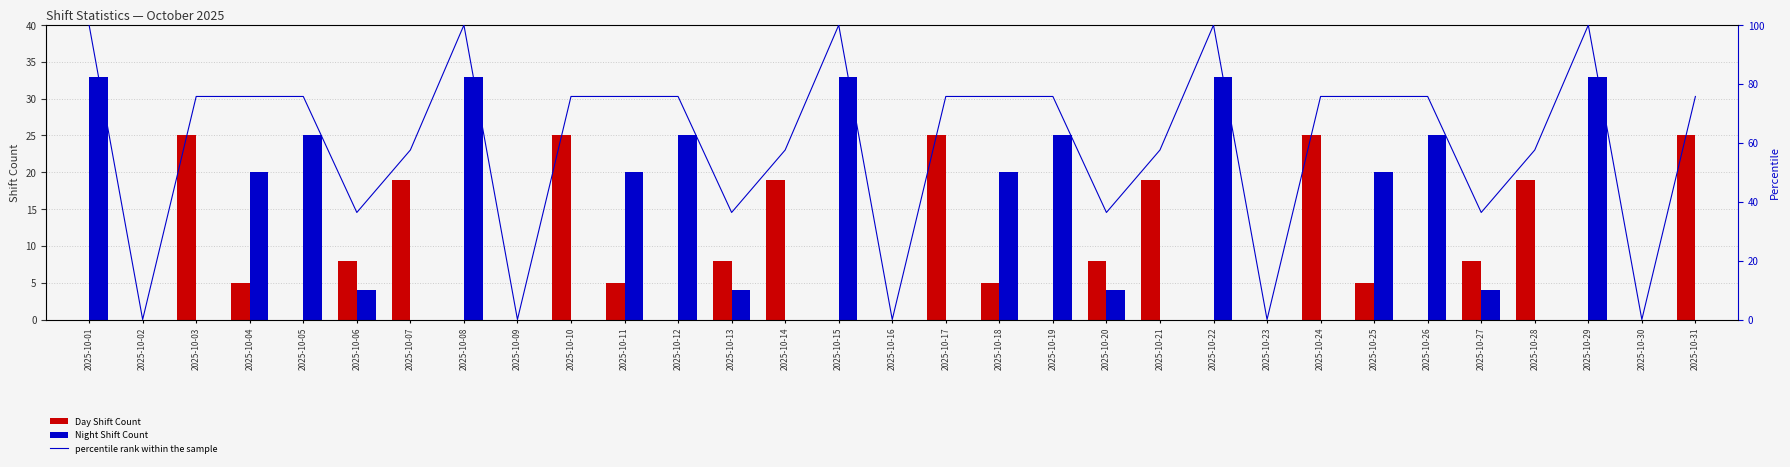

Is it true that Day Shift Count equals 10.6 at 2025-10-27?

False